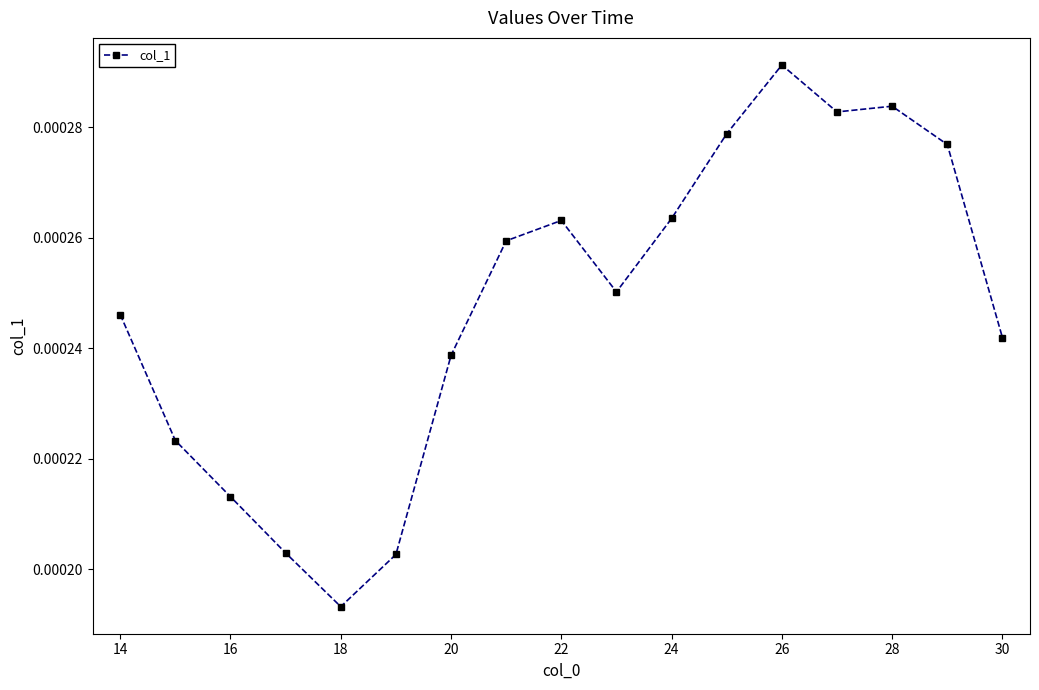

How many values are between 0 and 1?

17